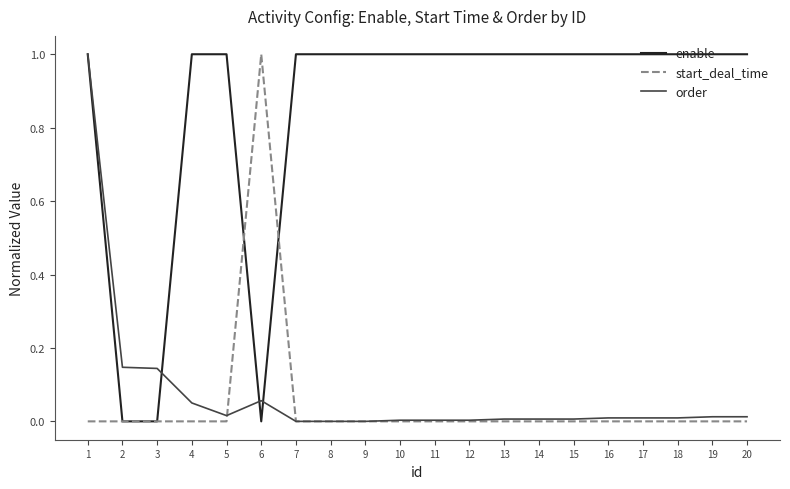

What is the difference between the highest and lowest values at 6?

1.0